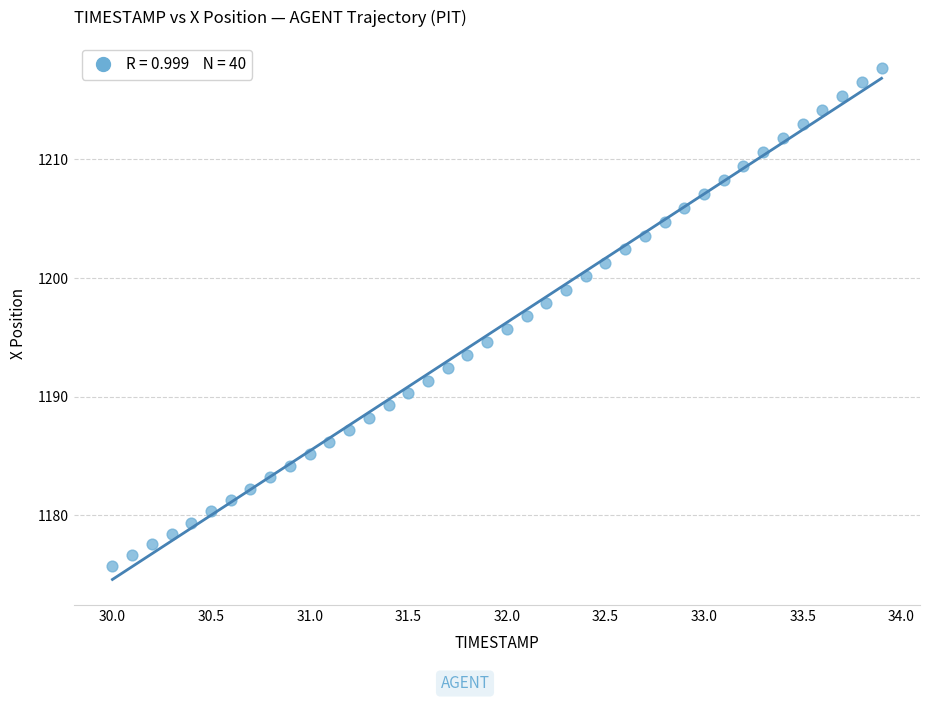

What is the range of Y values (max minus min)?

42.0